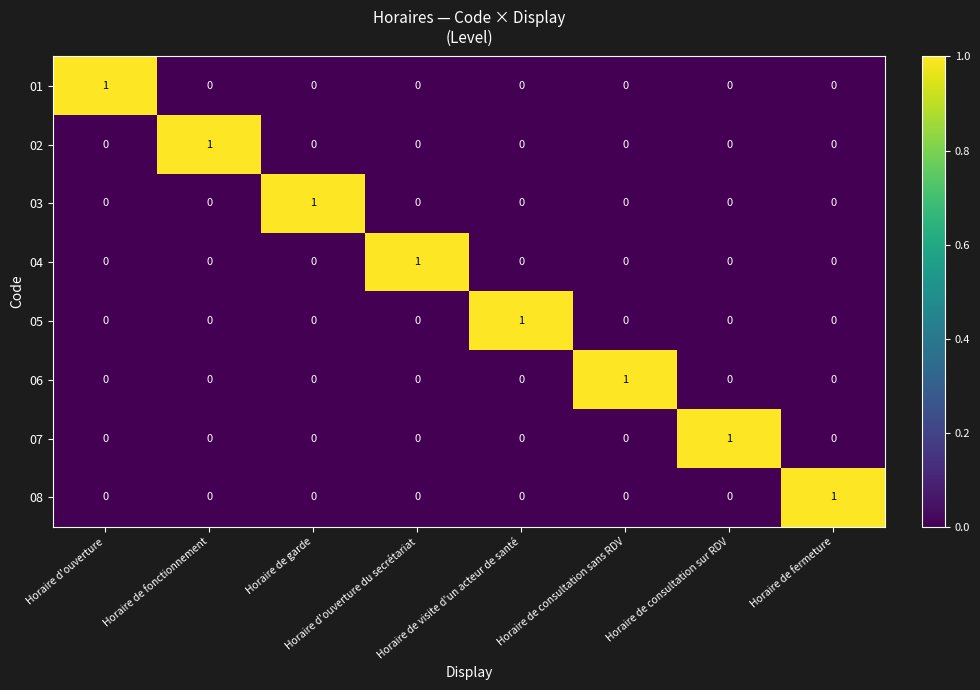

Count the 08 values in the range 0 to 1.

8